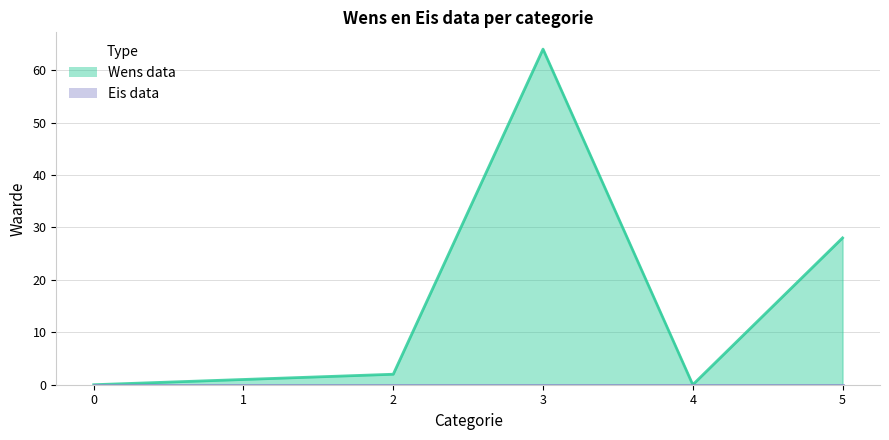

Does the chart display data point markers on the line(s)?

No